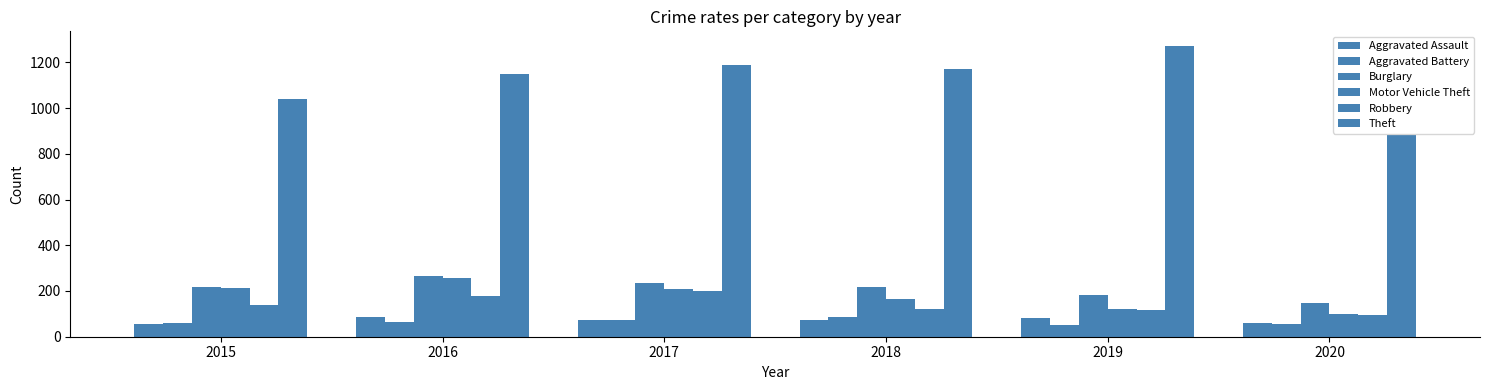

Are the bars horizontal?

No